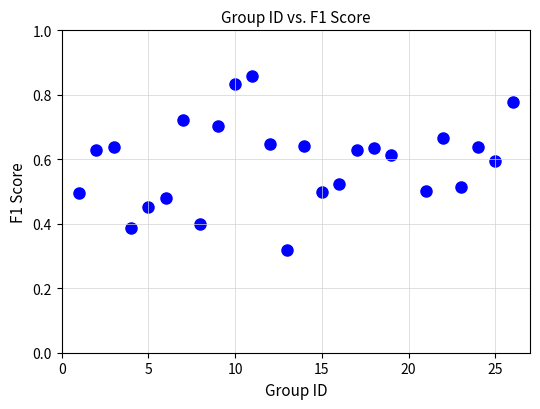

What is the range of X values (max minus min)?

25.0